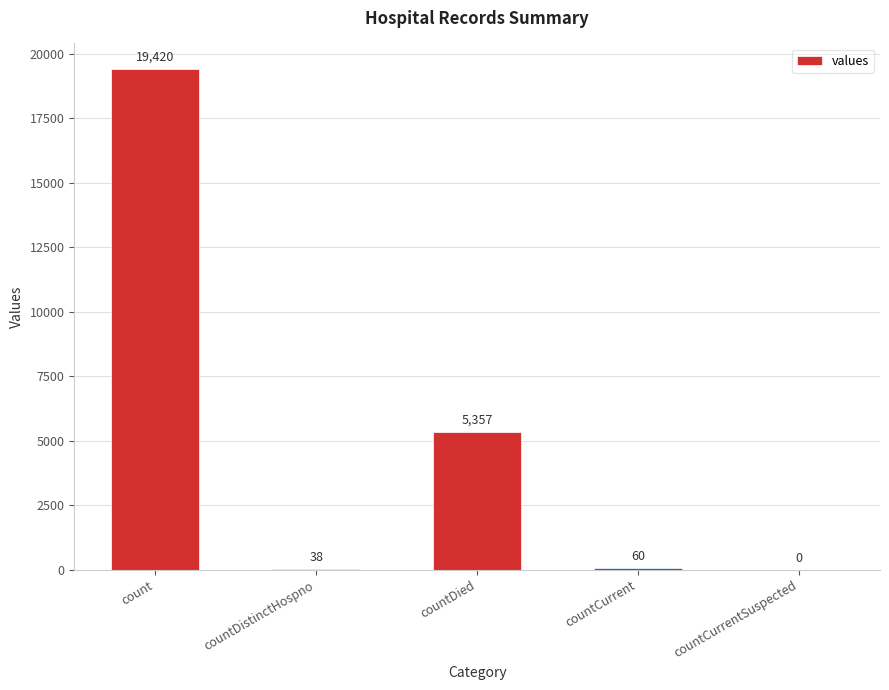

Where does the data first go above 60?

count